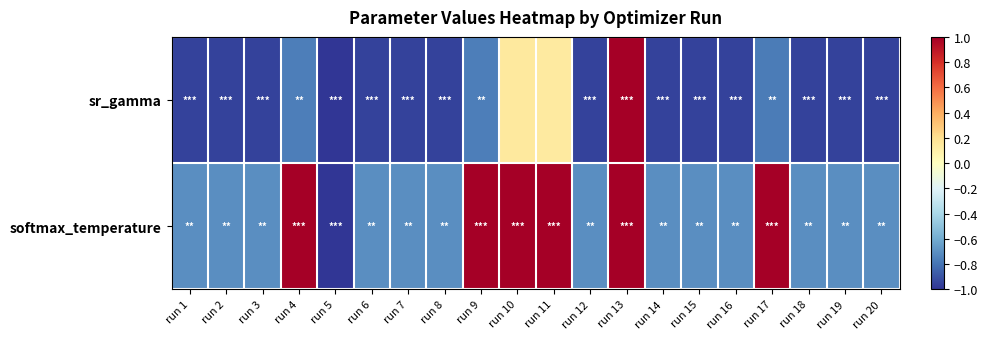

Which series has the largest total across all categories?

softmax_temperature